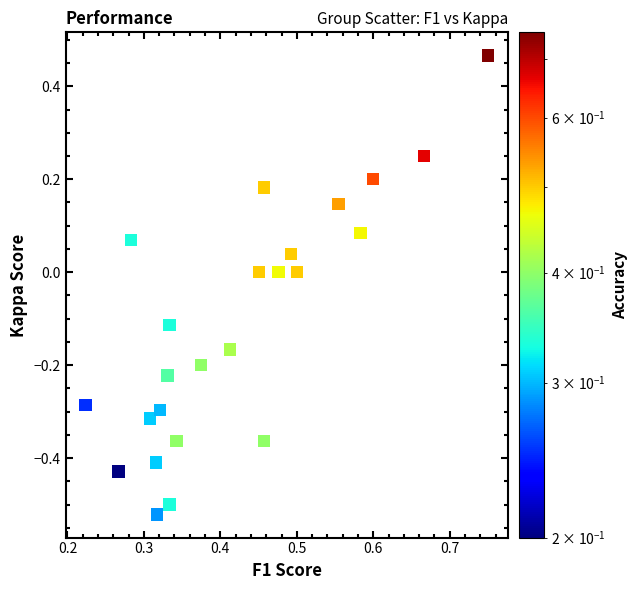

What is the range of Y values (max minus min)?

1.0